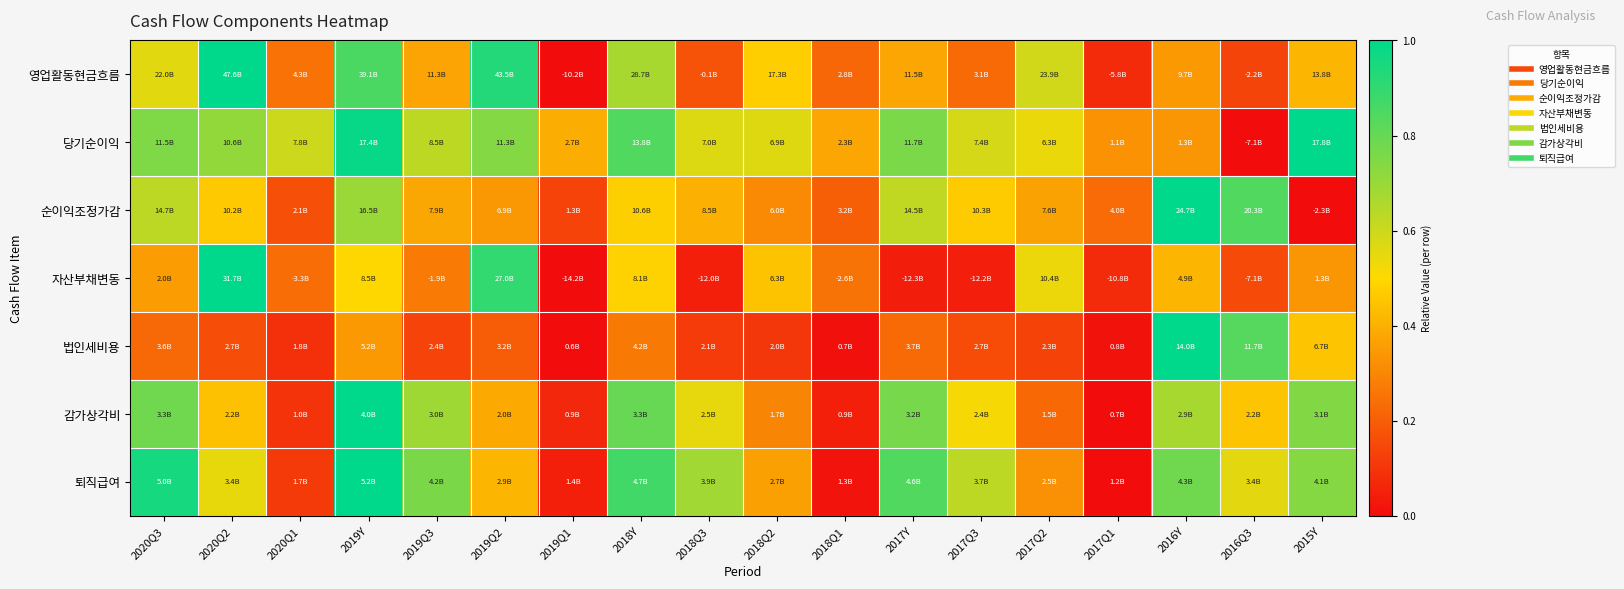

At how many categories does at least one series exceed 0?

18